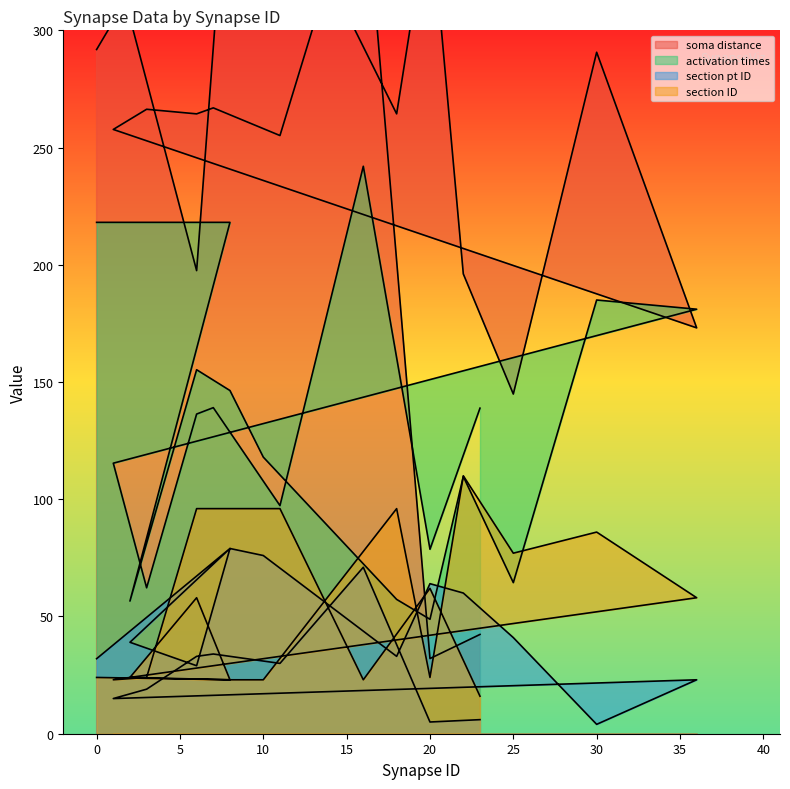

How many times do soma distance and activation times cross each other?

3